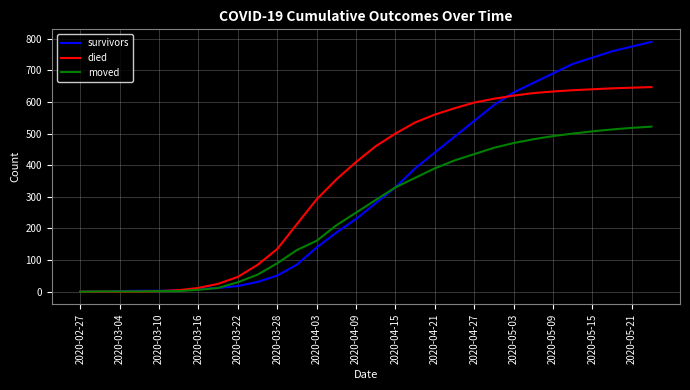

Rank the series by their average value, from lowest to highest.

moved, survivors, died